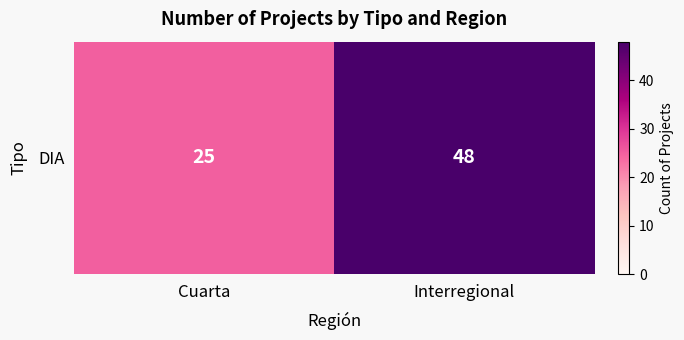

The value at Interregional is 17. True or false?

False